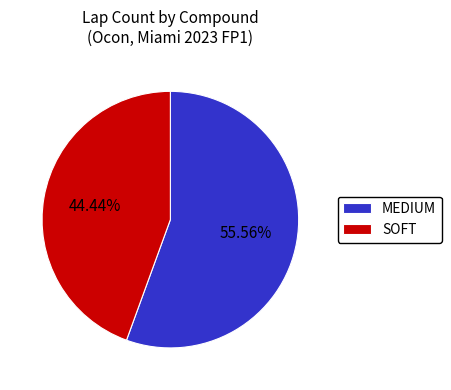

Combined, what portion of the pie is MEDIUM and SOFT?

100.0%